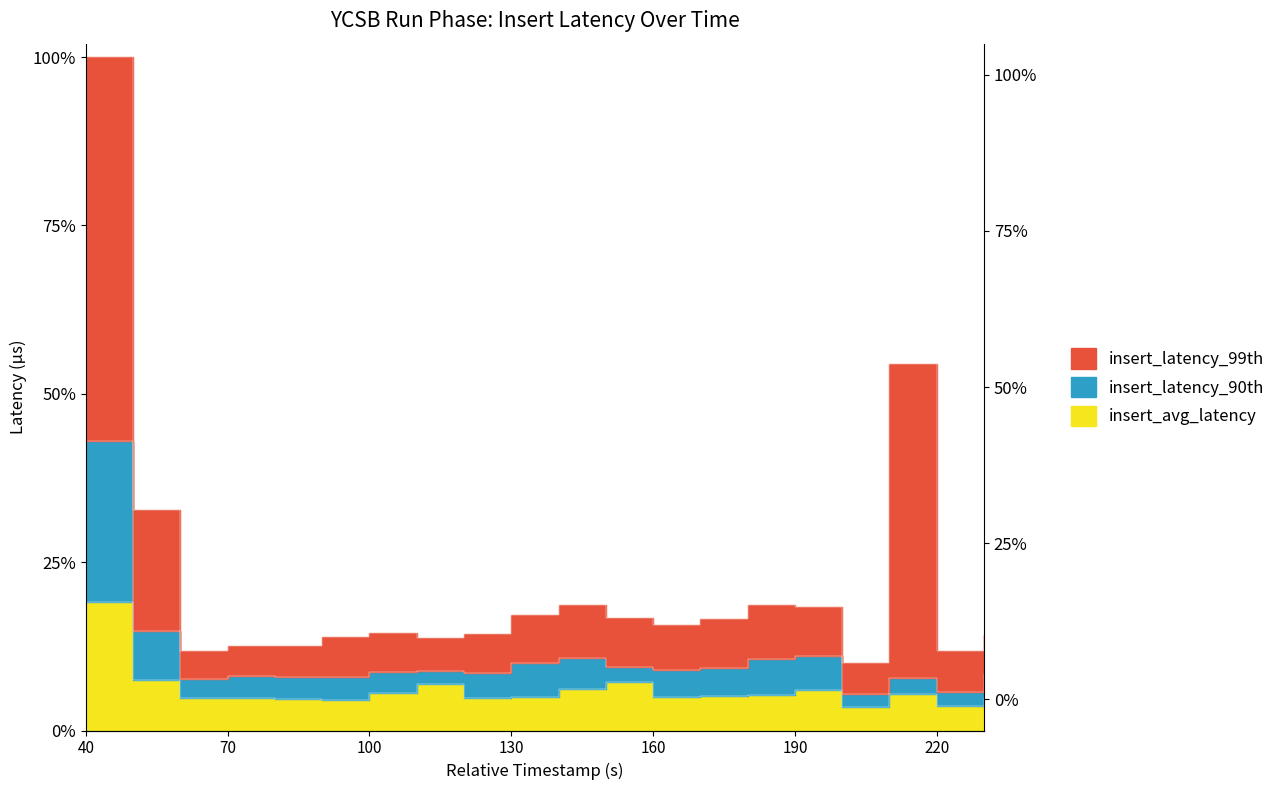

True or false: insert_avg_latency and insert_latency_99th intersect in this chart.

False